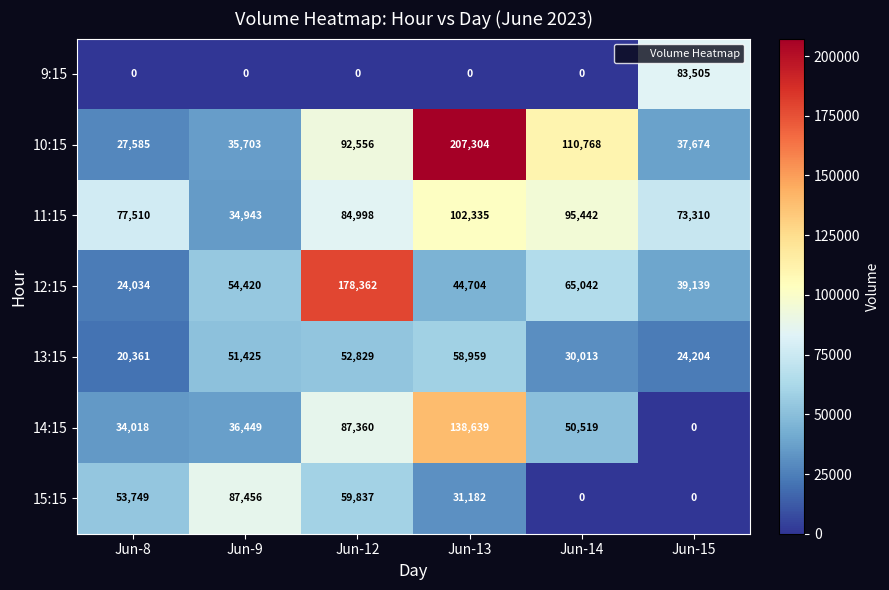

Which series has the largest range (max minus min)?

10:15